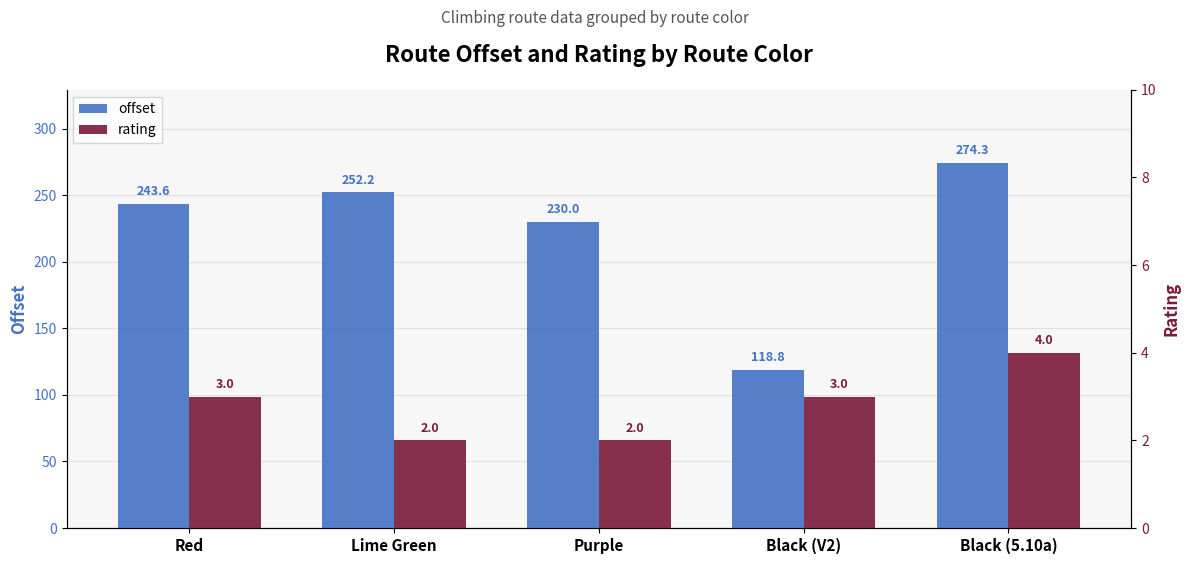

At which label does offset first exceed 243?

Red